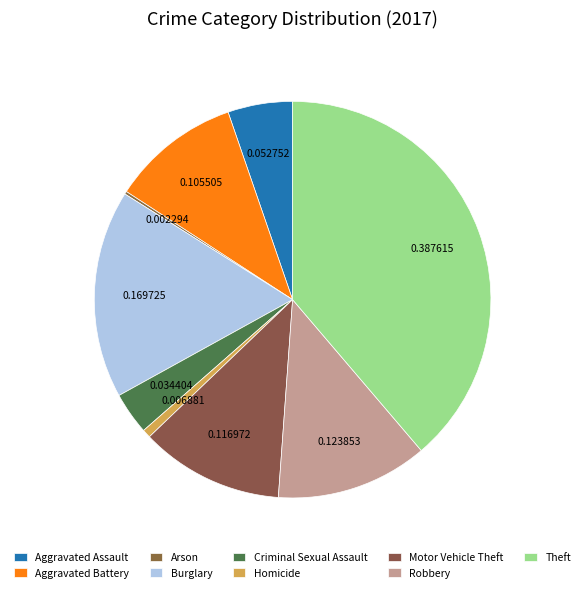

To the nearest percent, what is the difference between the Burglary and Robbery slice percentages?

5%